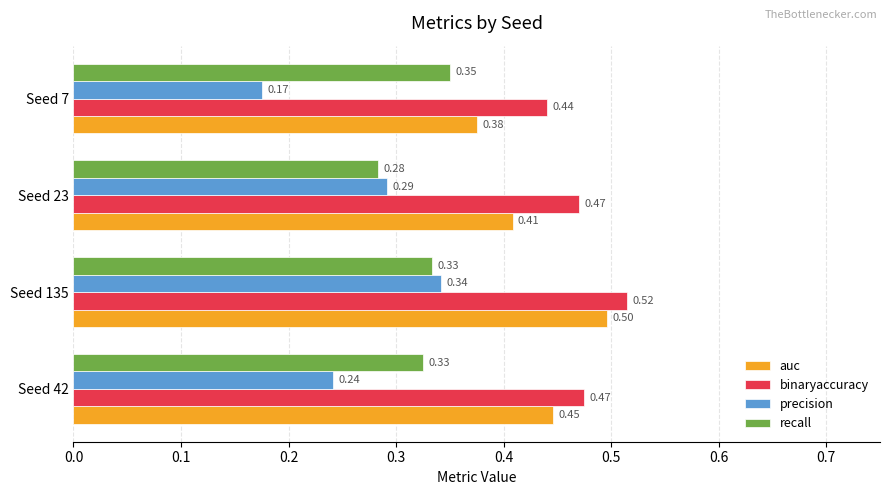

At how many categories does at least one series exceed 0?

4